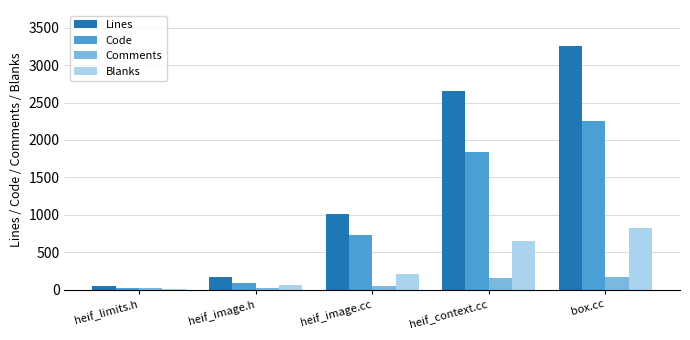

How many groups of bars are there?

5